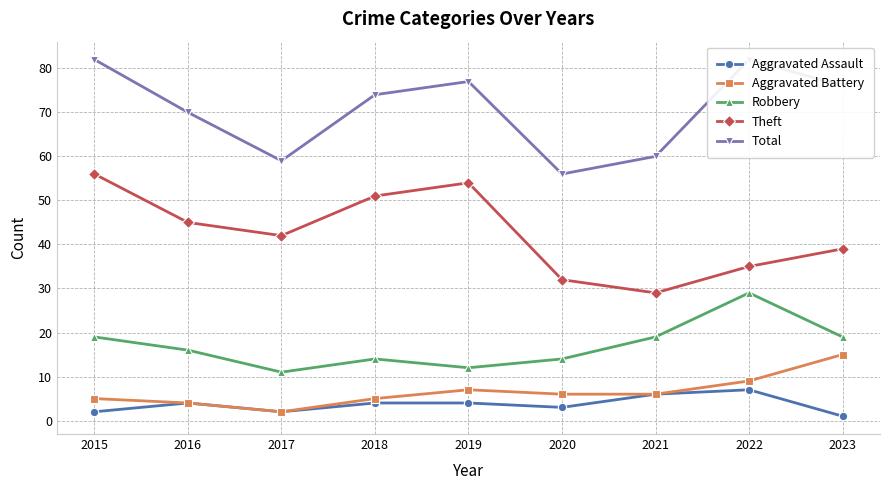

How many interior local peaks does the Theft series have?

1